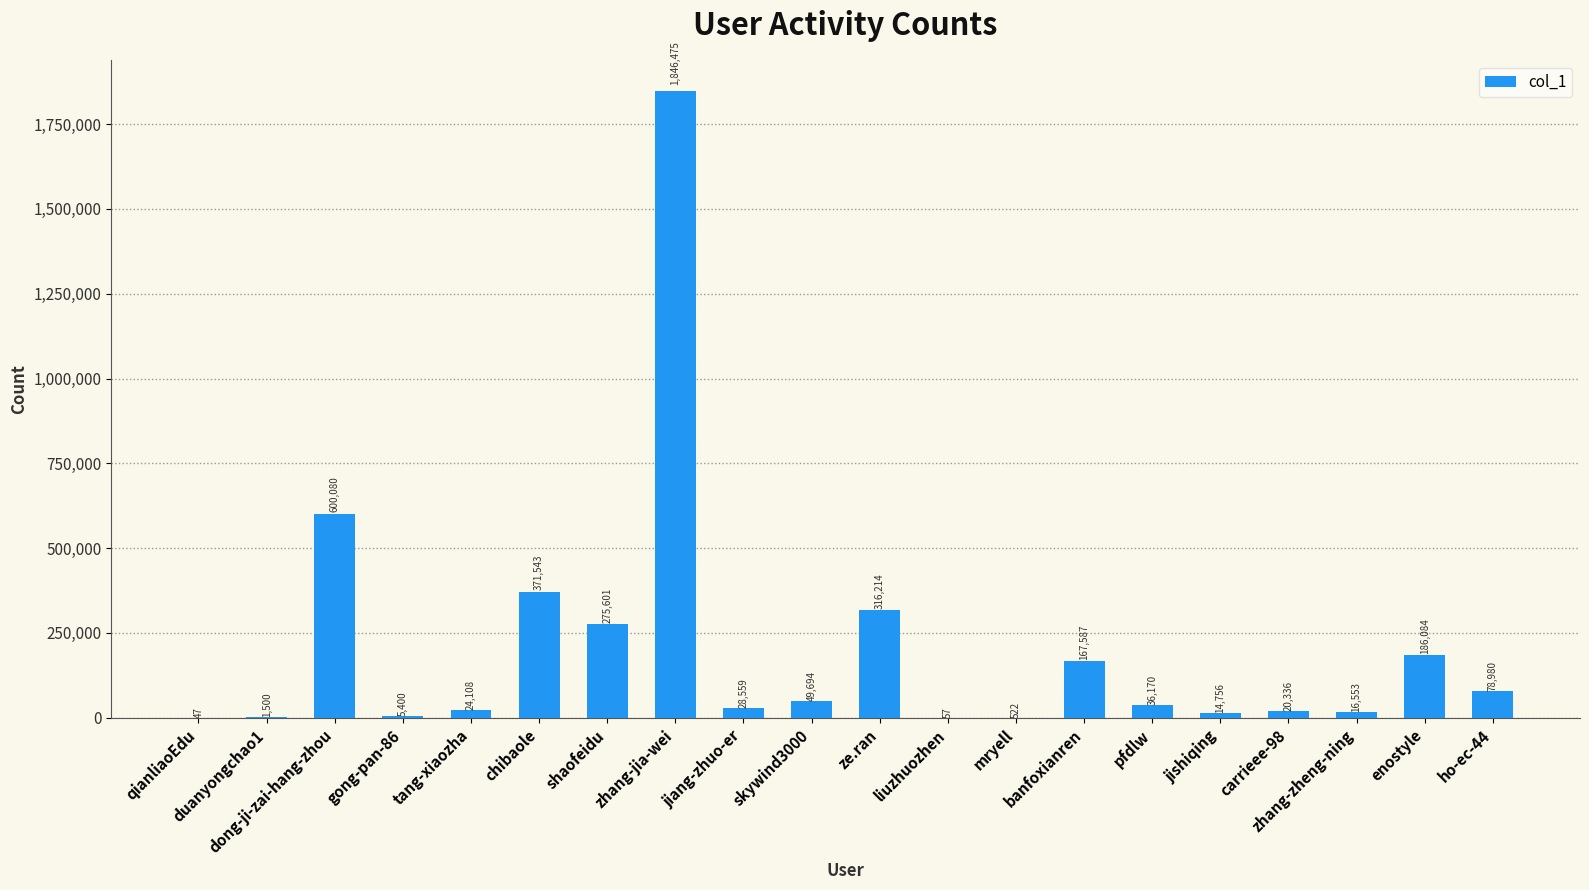

What is the greatest value displayed?

1846475